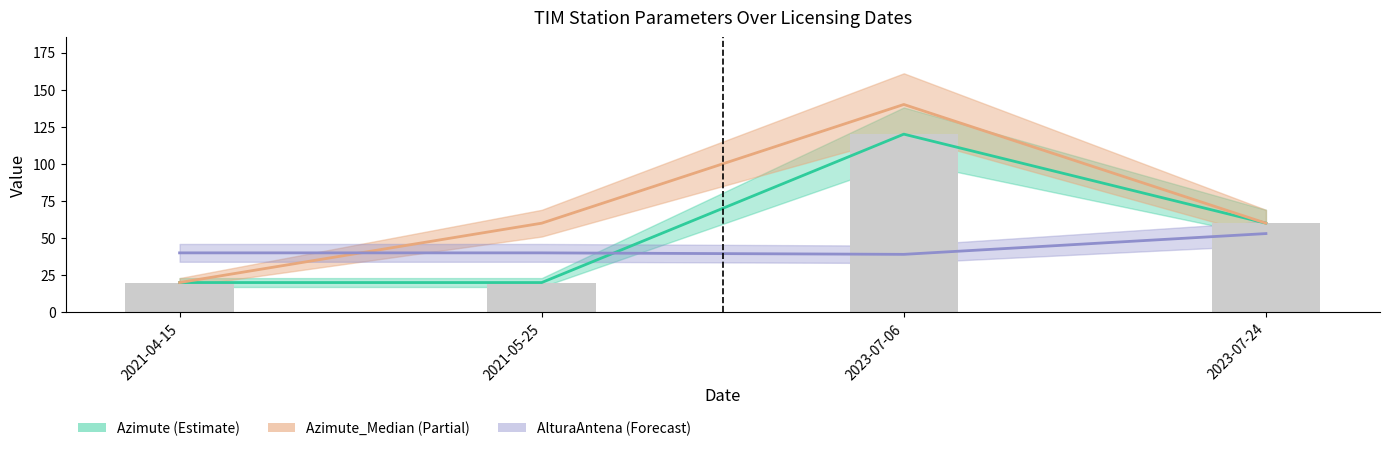

Is the value of AlturaAntena at 2023-07-24 greater than the value of Azimute at 2023-07-06?

No